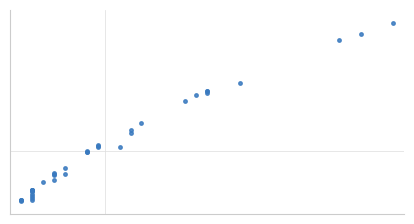

The chart shows a value of 5.6 at 22. True or false?

False